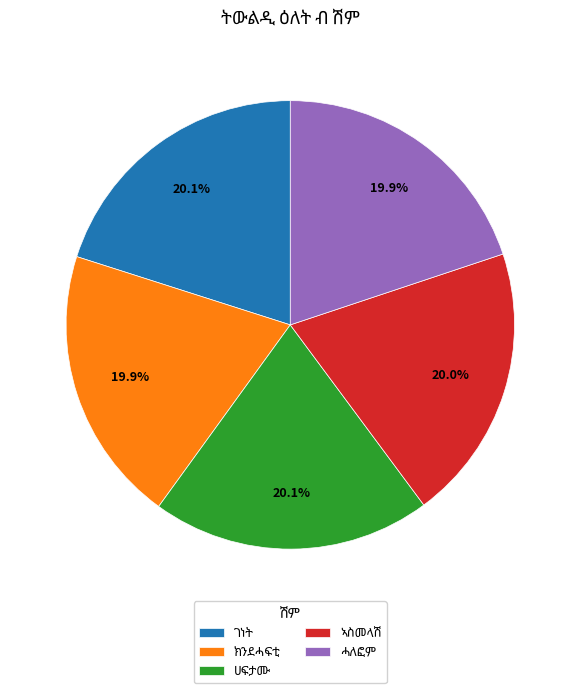

Does any single category account for the majority?

No